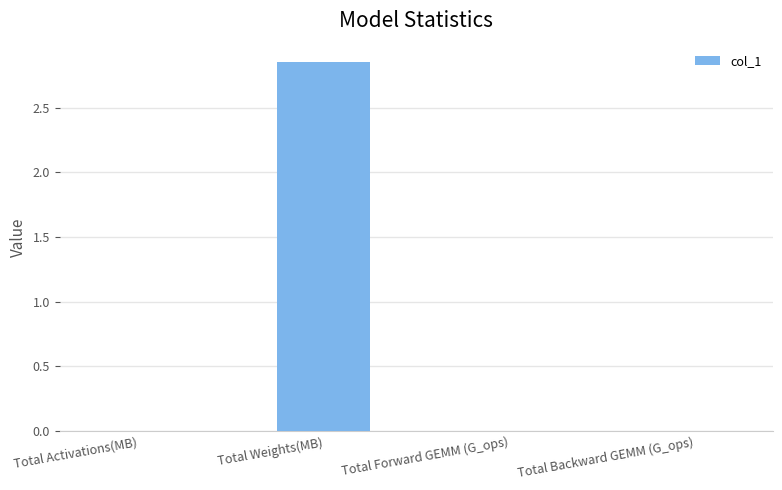

The value at Total Backward GEMM (G_ops) is 0.0. True or false?

True